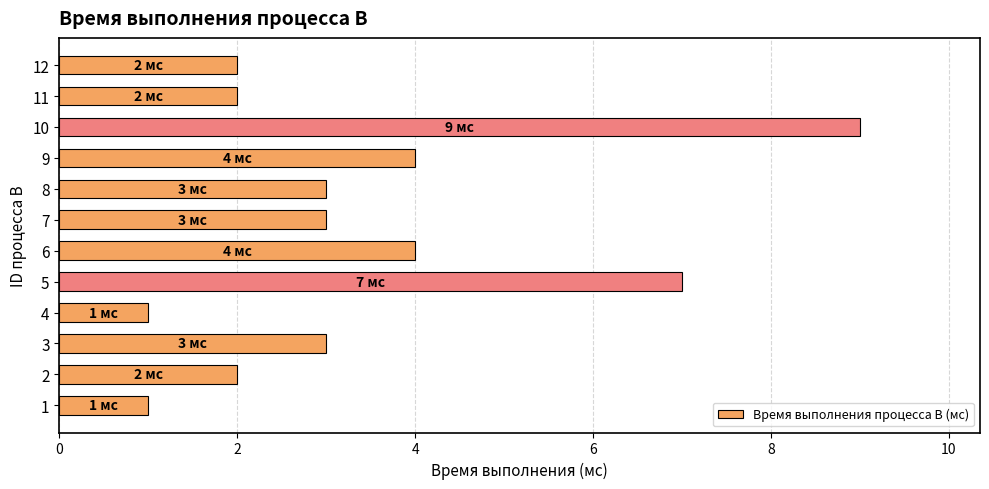

The chart shows a value of 4 at 7. True or false?

False